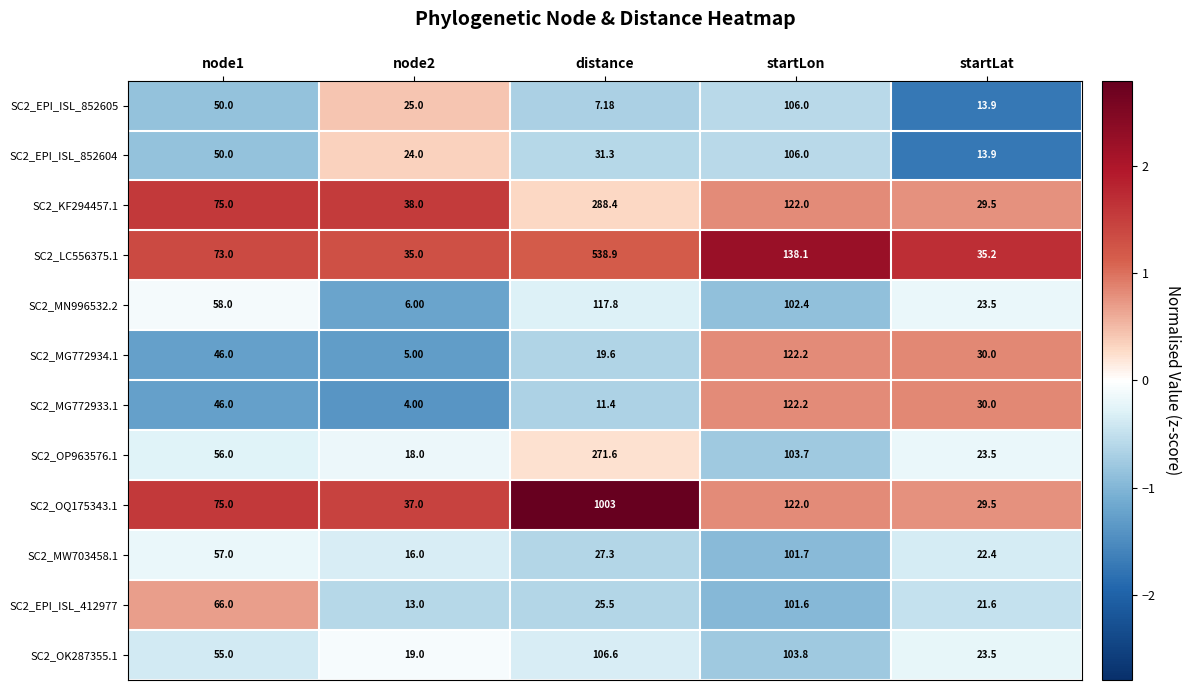

Is the value of SC2_MW703458.1 at startLon greater than the value of SC2_LC556375.1 at distance?

No